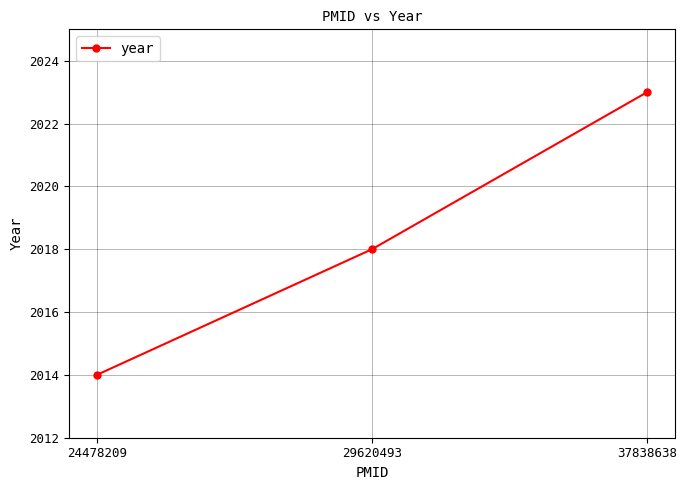

Does the chart display data point markers on the line(s)?

Yes